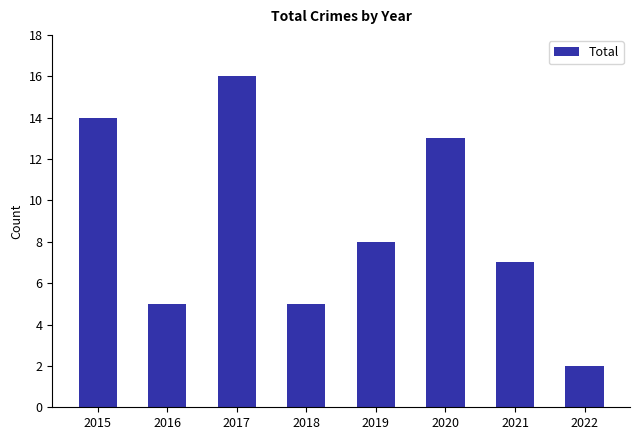

What is the value of the 1st bar from the left?

14